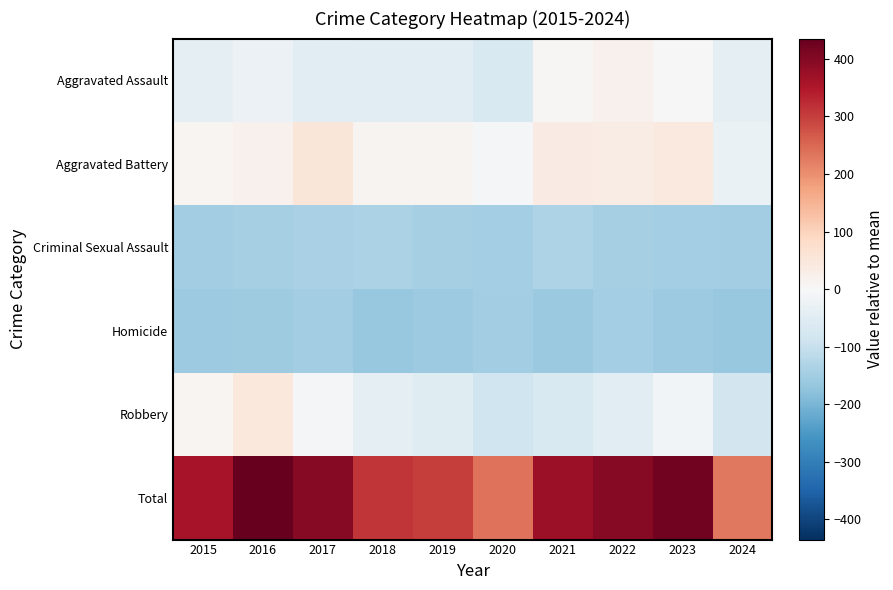

What is the maximum value shown in the chart?

435.1